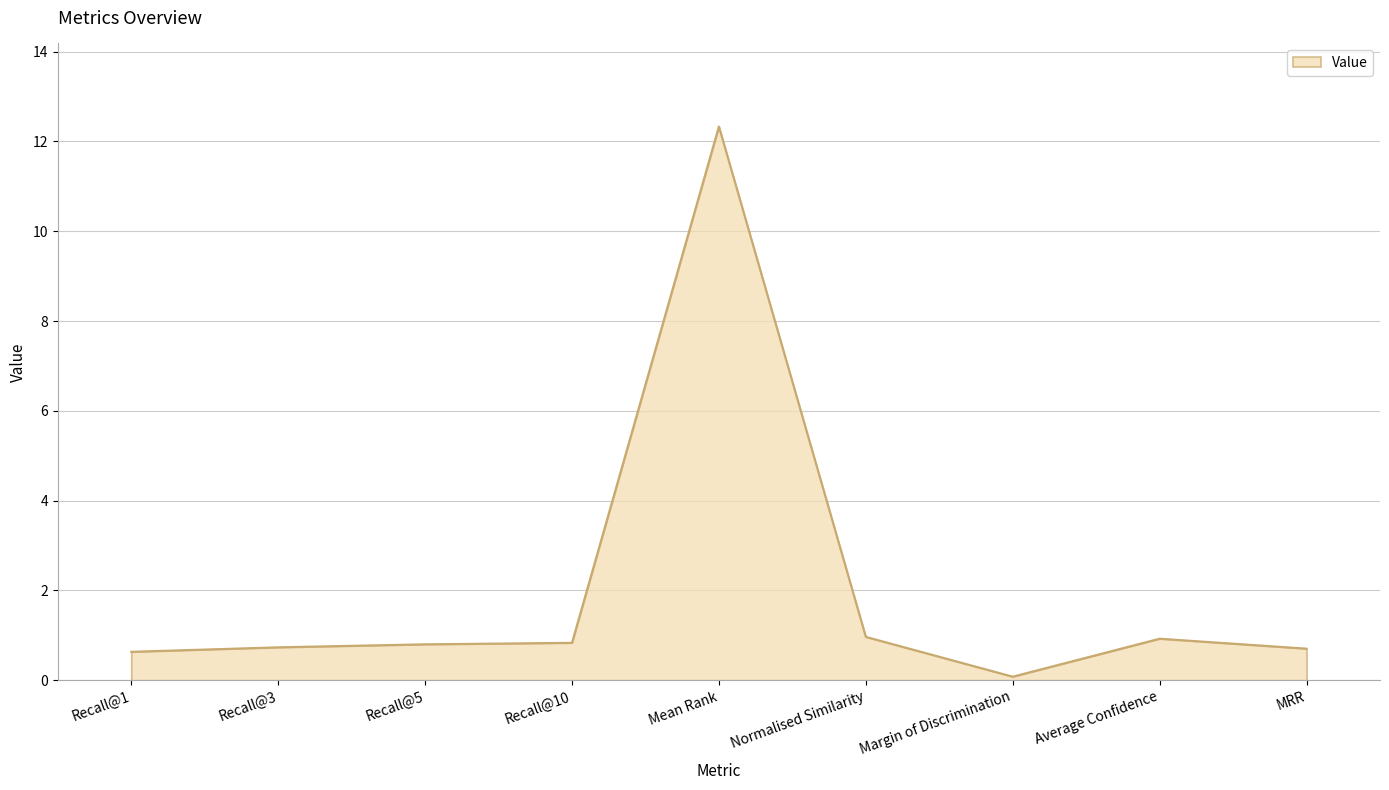

What is the greatest value displayed?

12.3